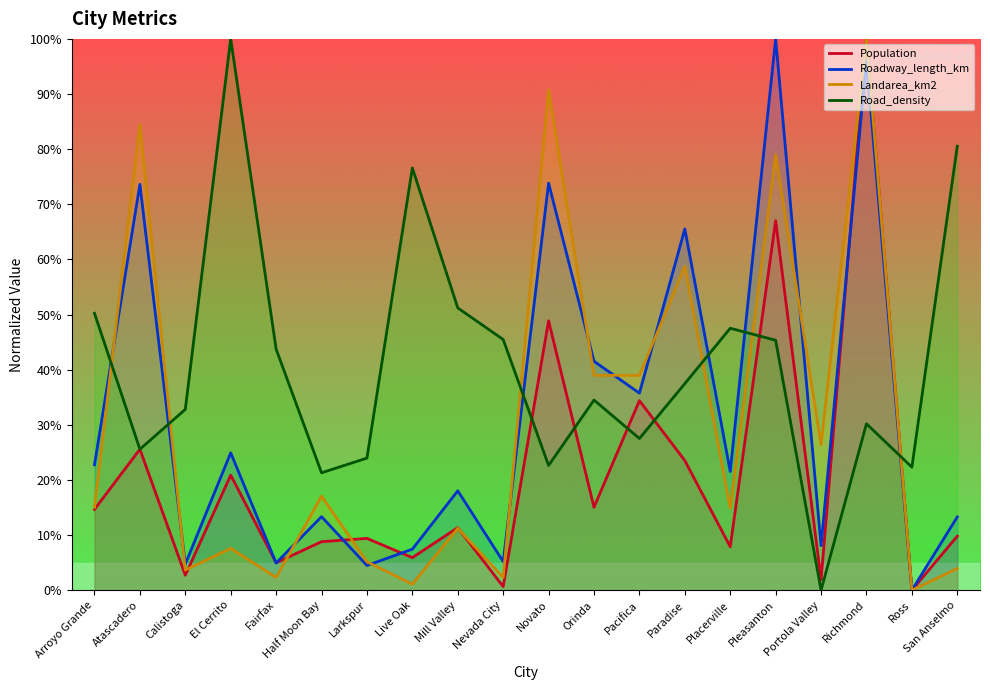

How many interior local valleys does the Landarea_km2 series have?

7